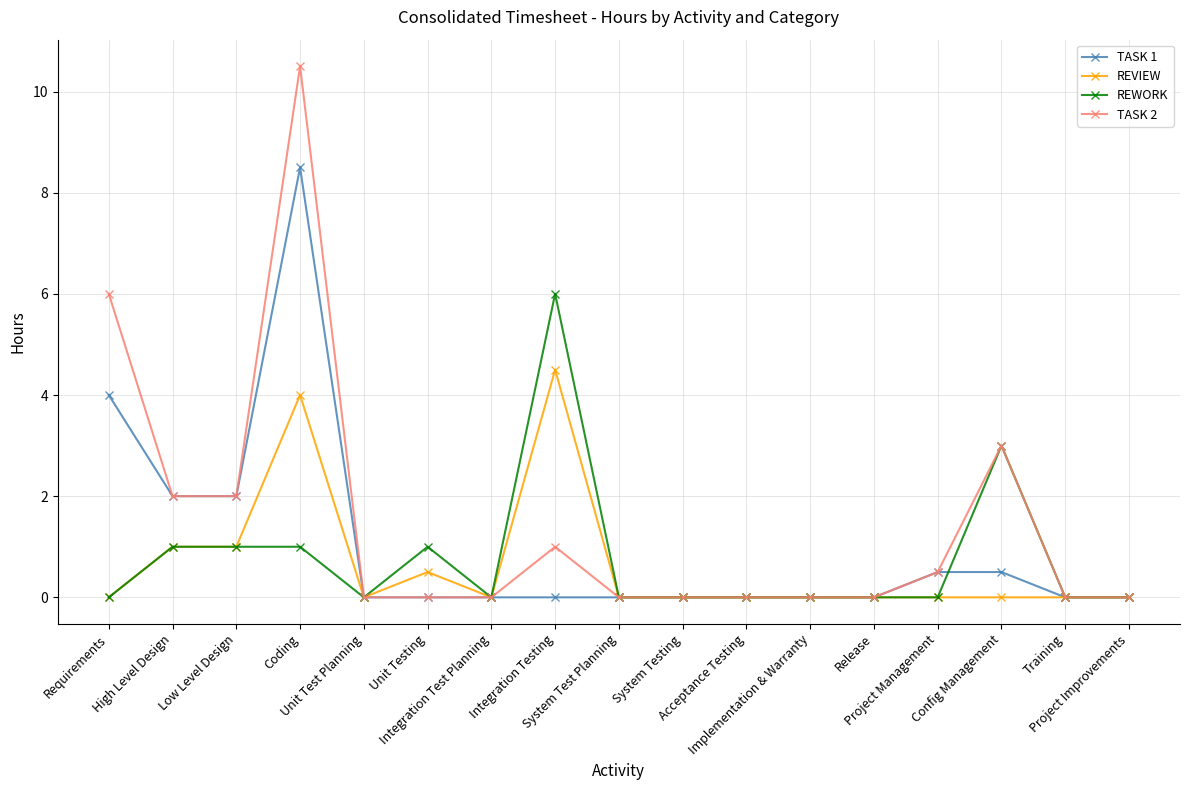

Which series has the largest range (max minus min)?

TASK 2